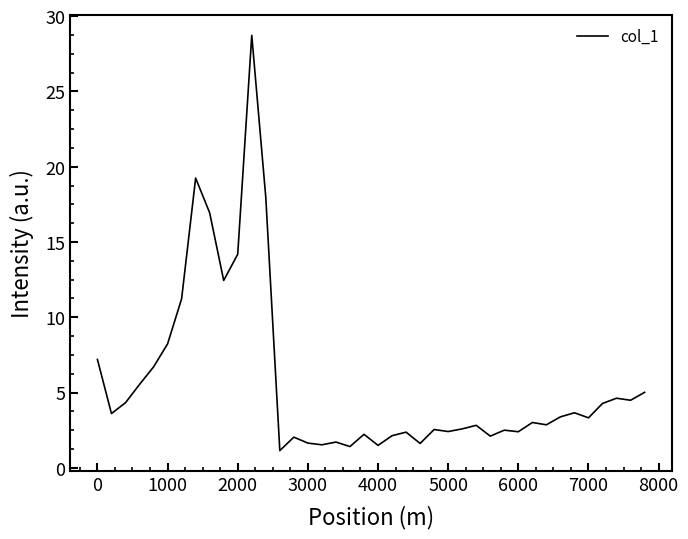

What is the greatest value displayed?

28.7